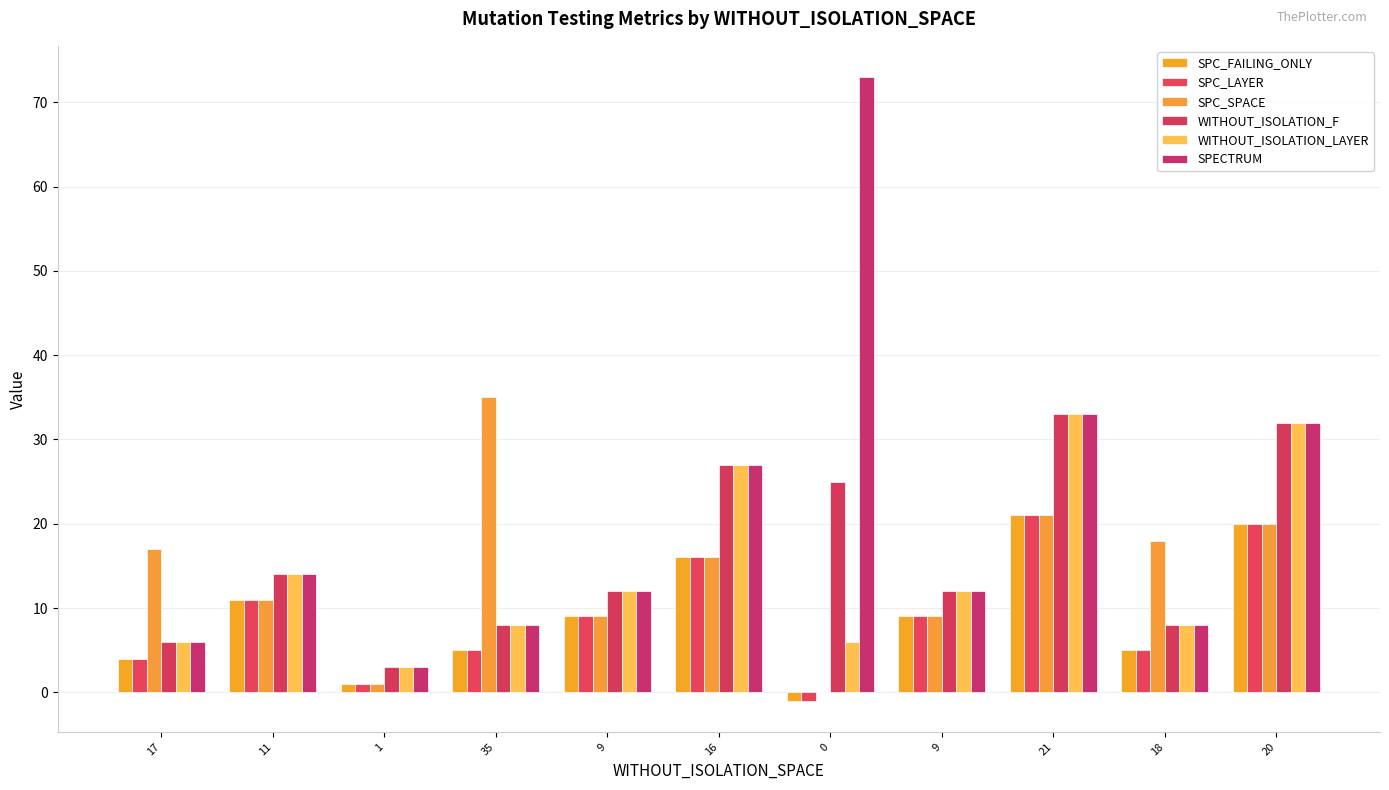

How many positive values does the SPC_FAILING_ONLY series have?

10